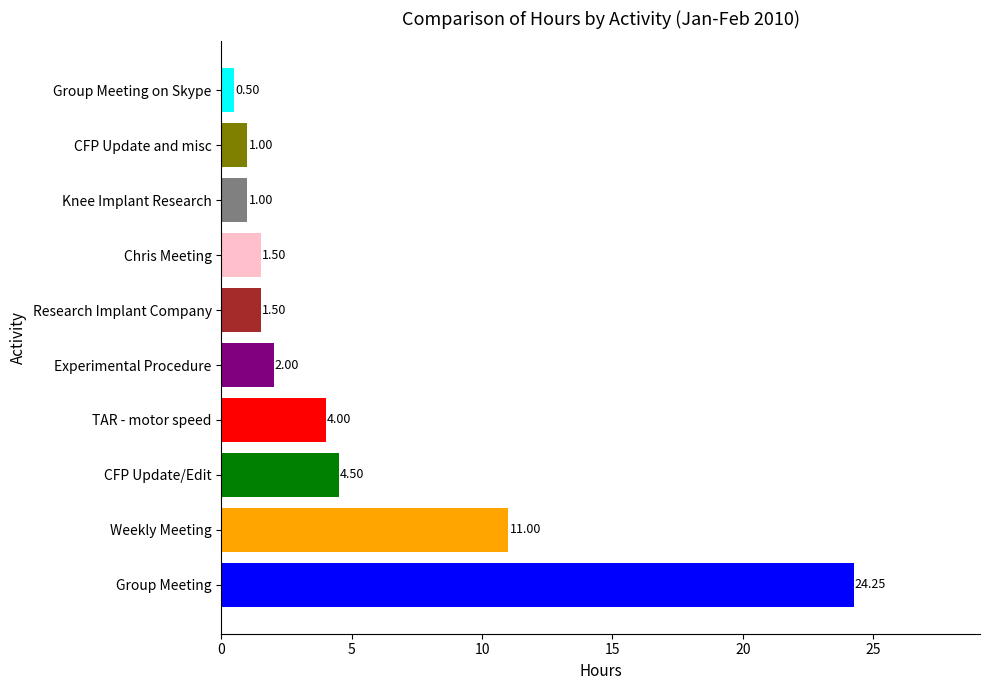

What is the change in value from CFP Update/Edit to Research Implant Company?

-3.0